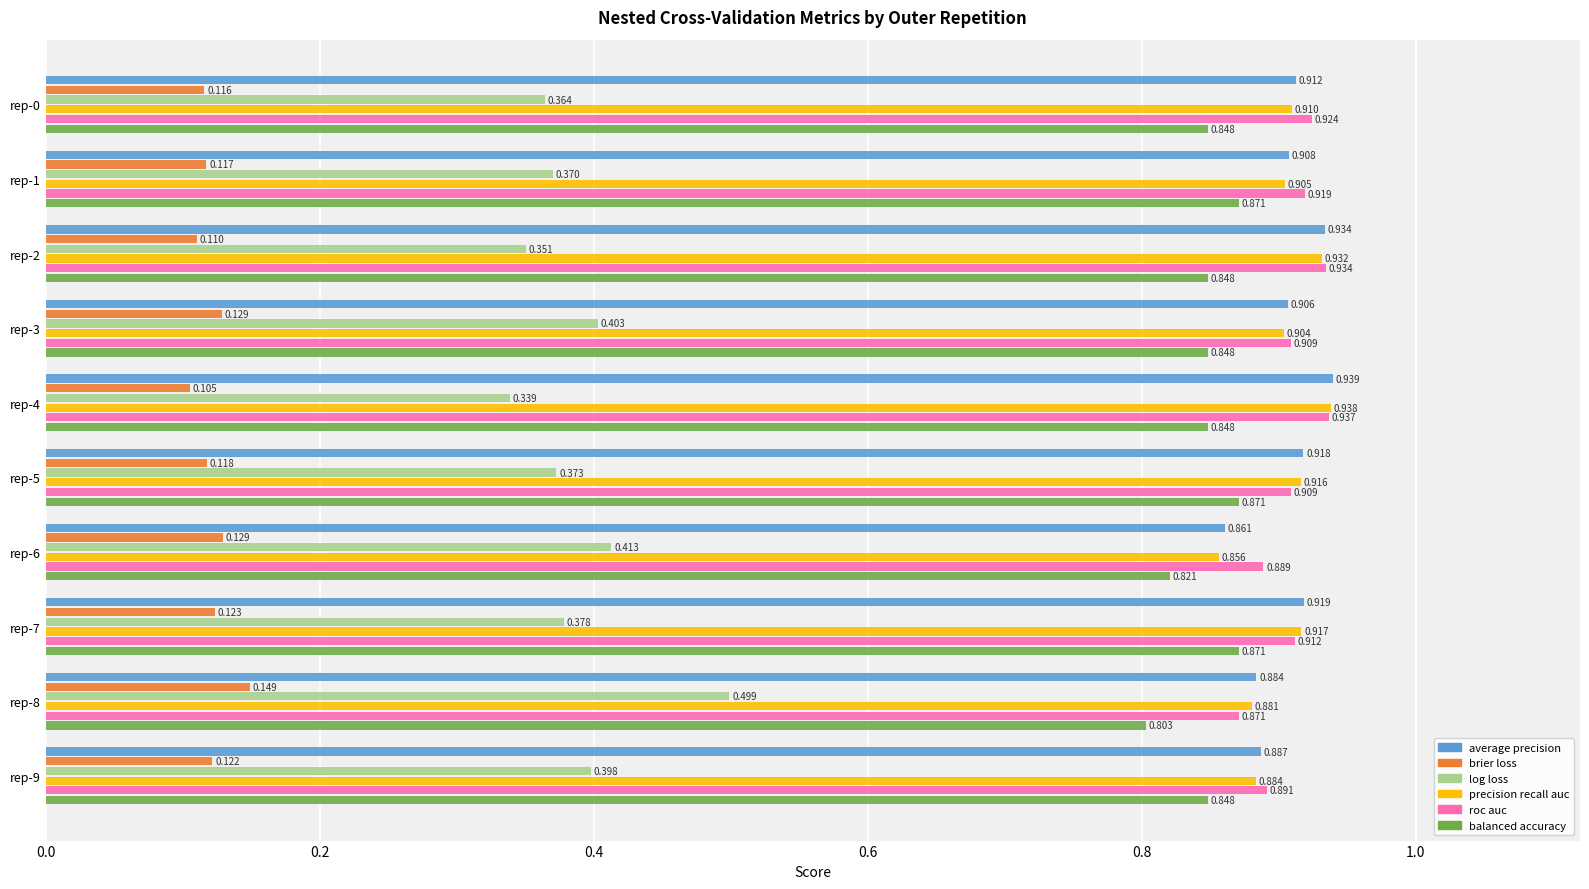

Count the number of data series in this chart.

6